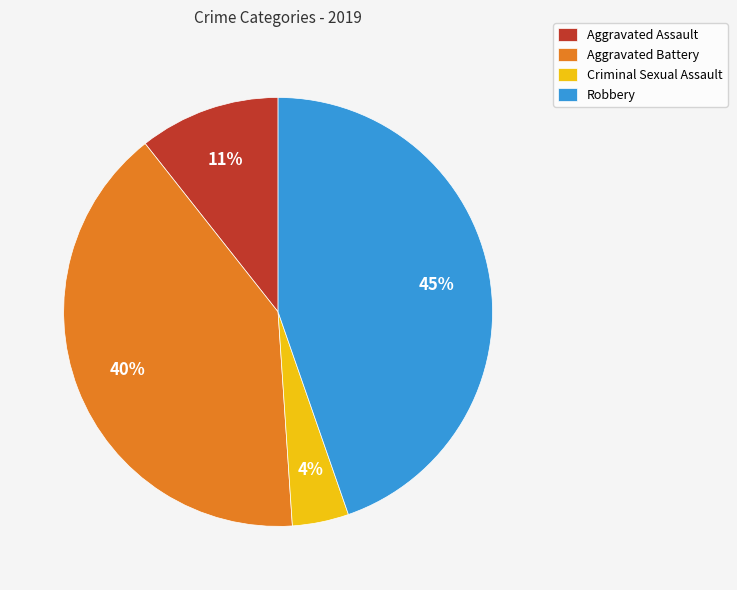

True or false: Robbery accounts for 45% of the total.

True